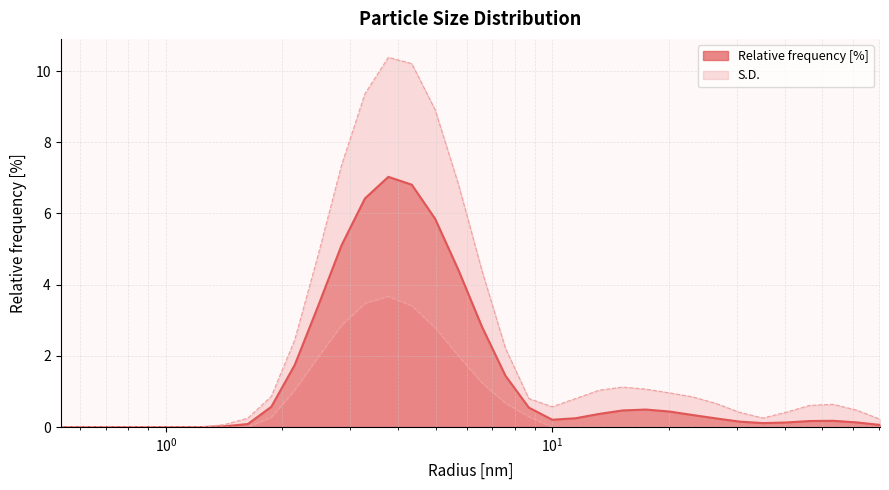

How many series are shown in this chart?

2